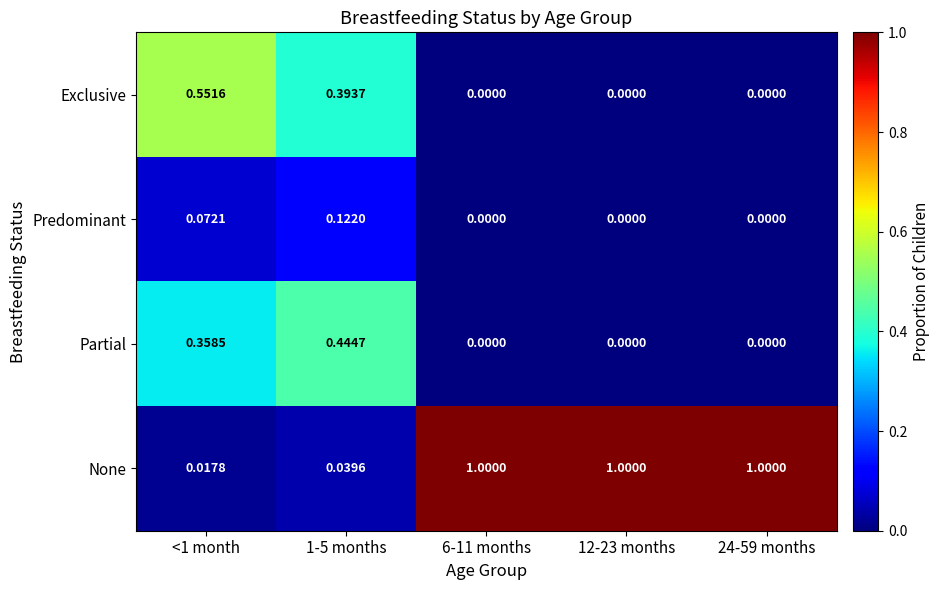

At <1 month, list the series in order from smallest to largest.

None, Predominant, Partial, Exclusive